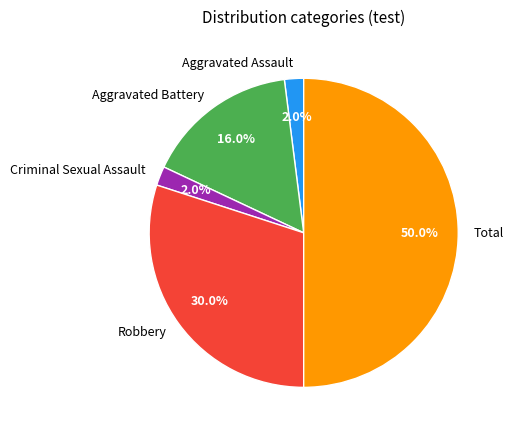

Does Robbery account for over 50% of the chart?

No